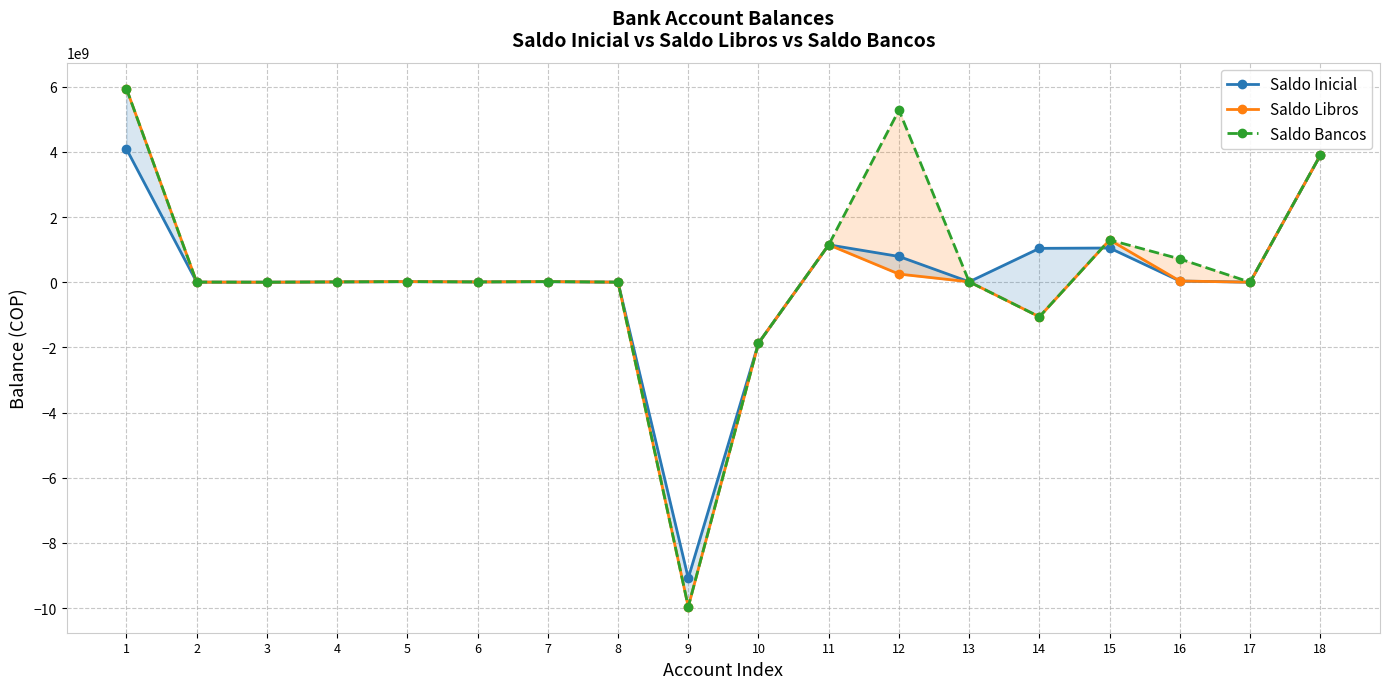

How many values in Saldo Inicial are above zero?

16